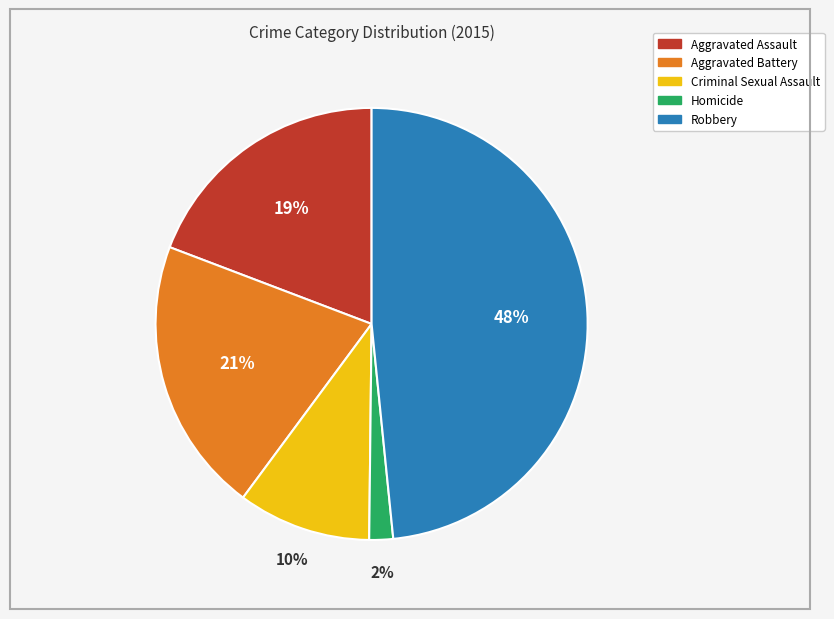

Which has a higher value, Robbery or Homicide?

Robbery